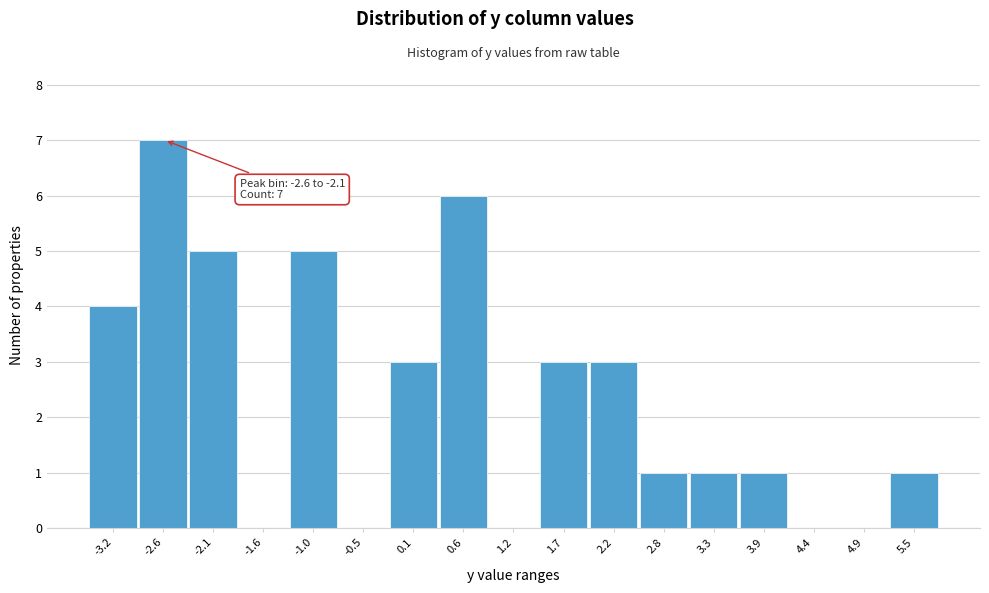

Reading left to right, extract all data points from this chart.

-3.2=4	-2.6=7	-2.1=5	-1.6=0	-1.0=5	-0.5=0	0.1=3	0.6=6	1.2=0	1.7=3	2.2=3	2.8=1	3.3=1	3.9=1	4.4=0	4.9=0	5.5=1